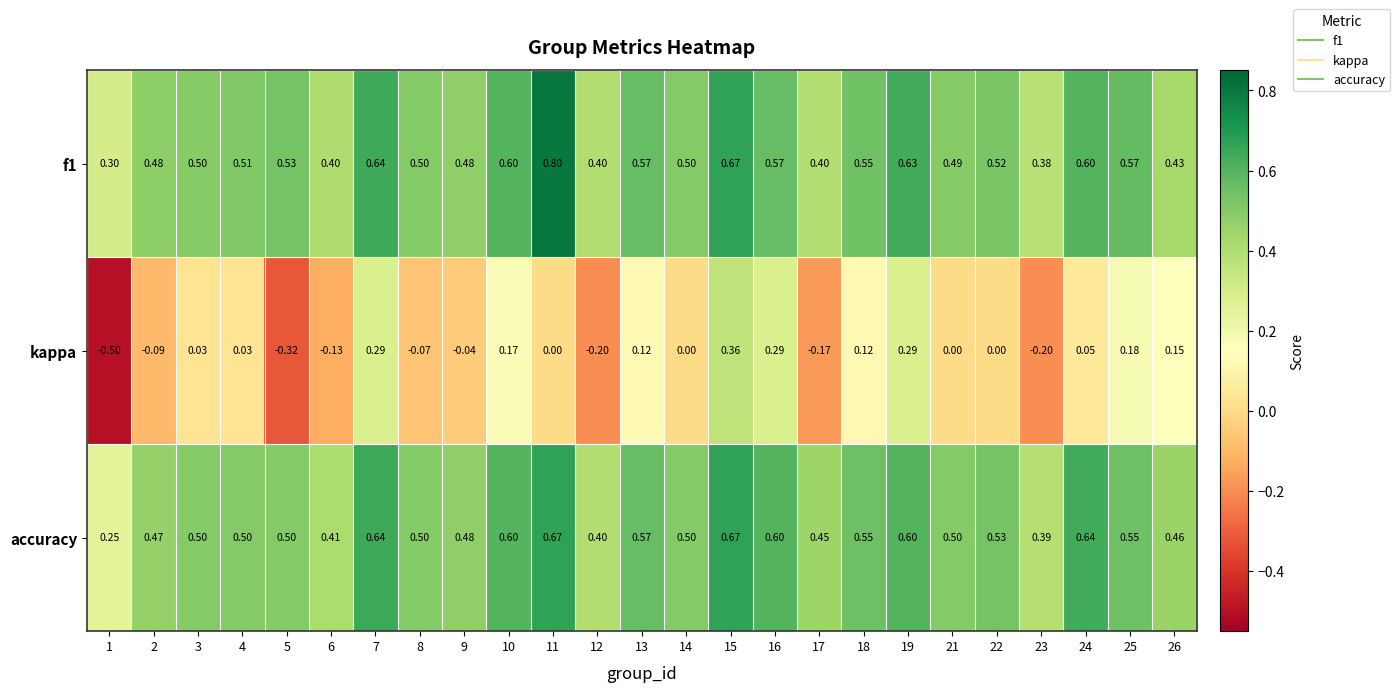

Is the value of kappa at 8 greater than the value of accuracy at 4?

No